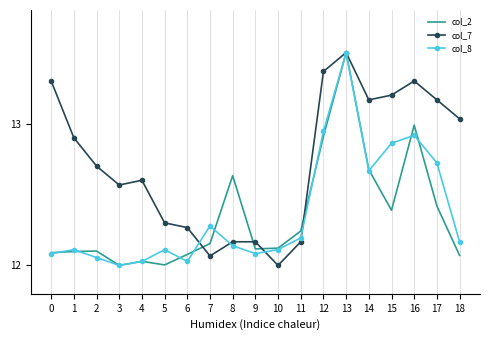

Between 9 and 15, which series saw the biggest shift?

col_7